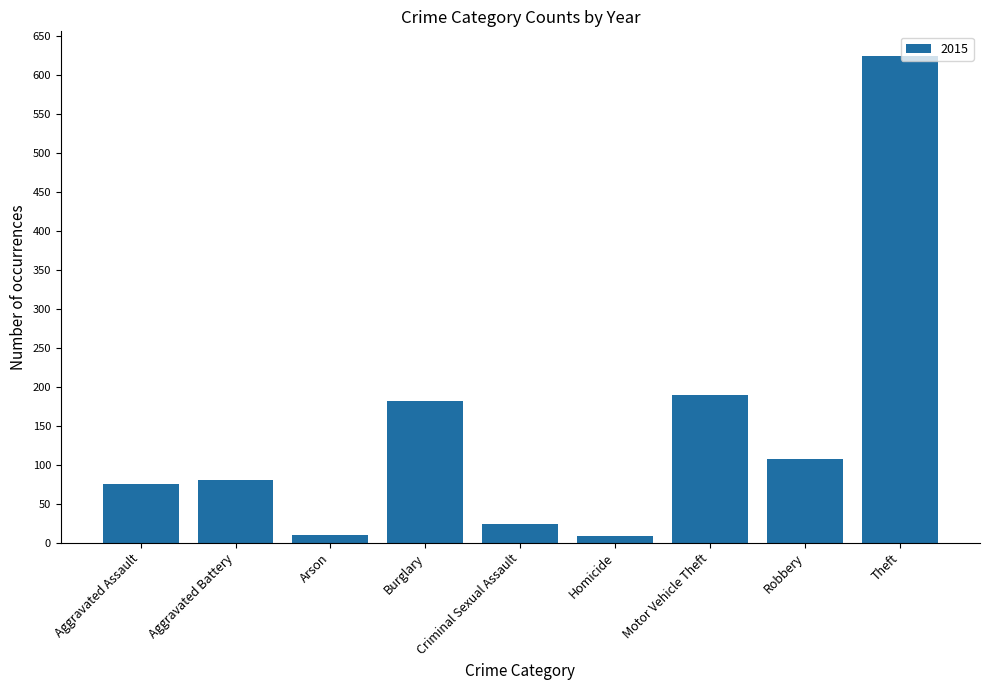

The value at Aggravated Assault is 132. True or false?

False